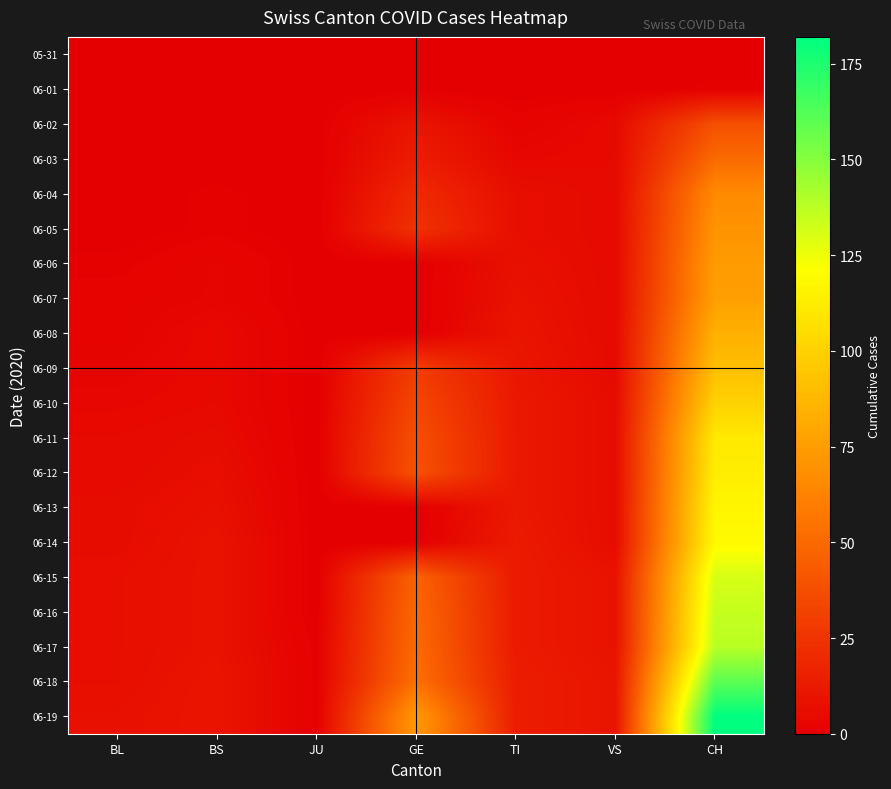

What is the total value across all series at GE?

483